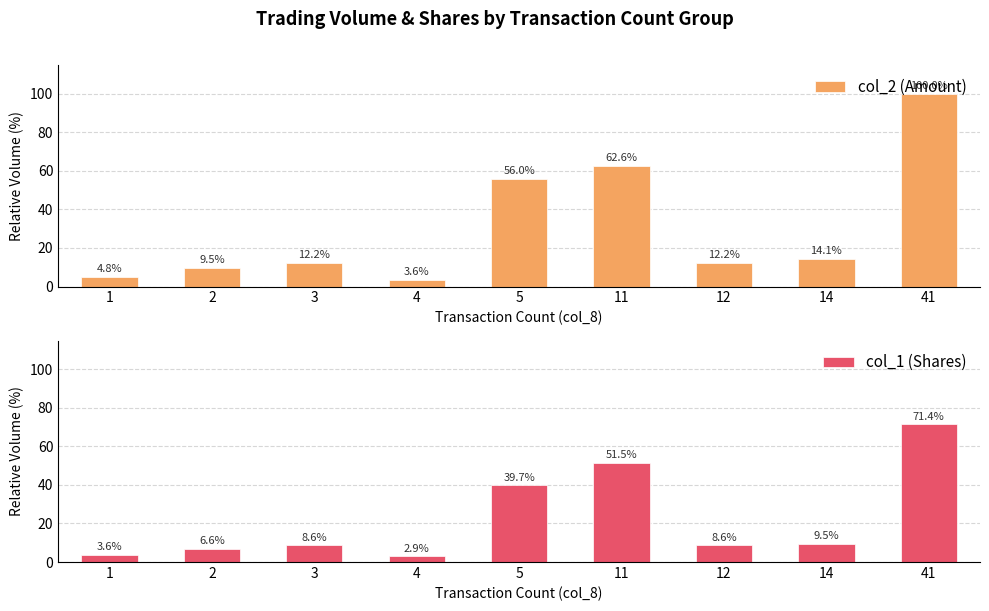

What is the difference between the second highest and second lowest values in the col_1 (Shares) series?

47.9